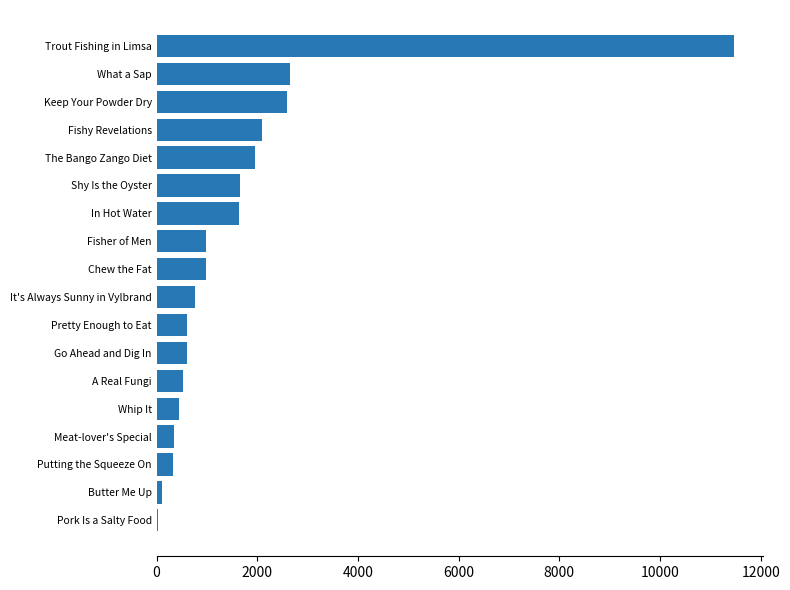

What is the sum of the values at Putting the Squeeze On and Chew the Fat?

1316.3